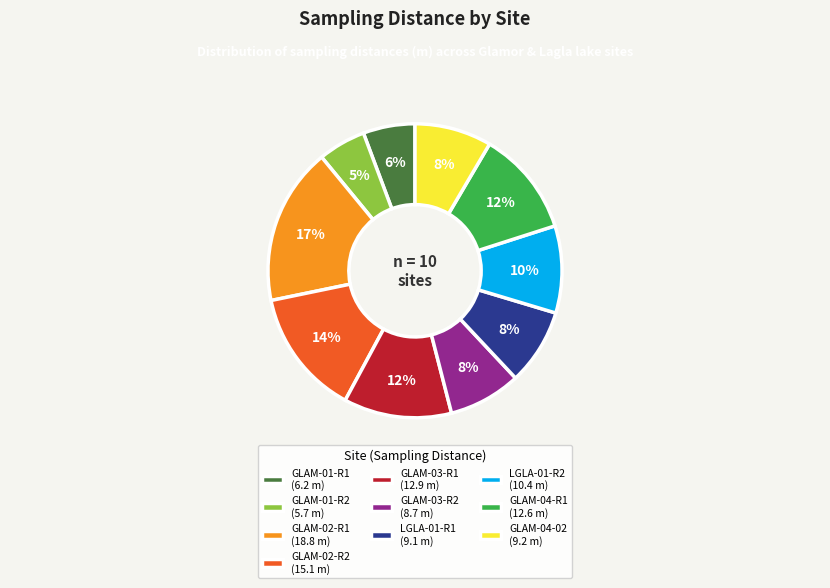

Is there any slice that represents more than half of the pie?

No